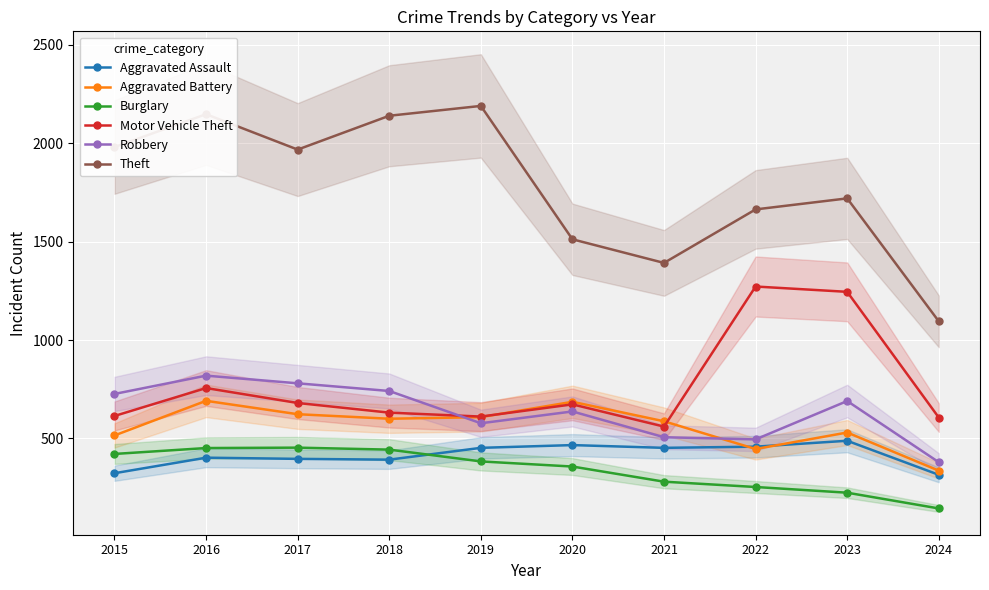

True or false: Robbery and Burglary intersect in this chart.

False